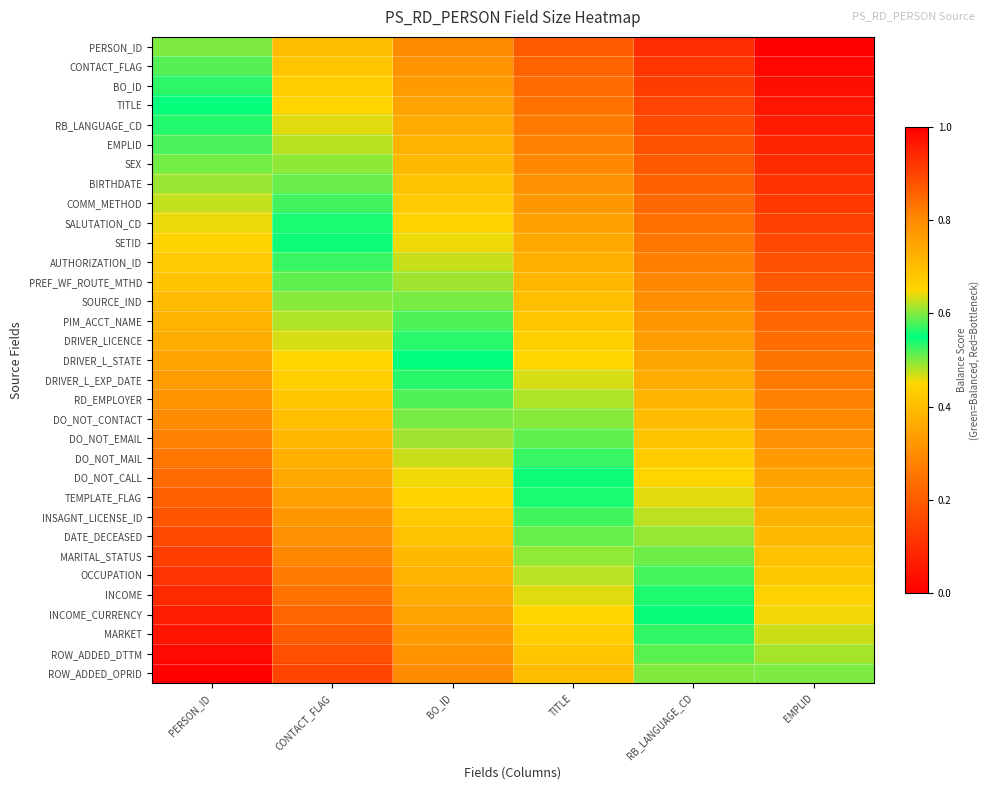

At which category does the chart reach its minimum across all series?

EMPLID